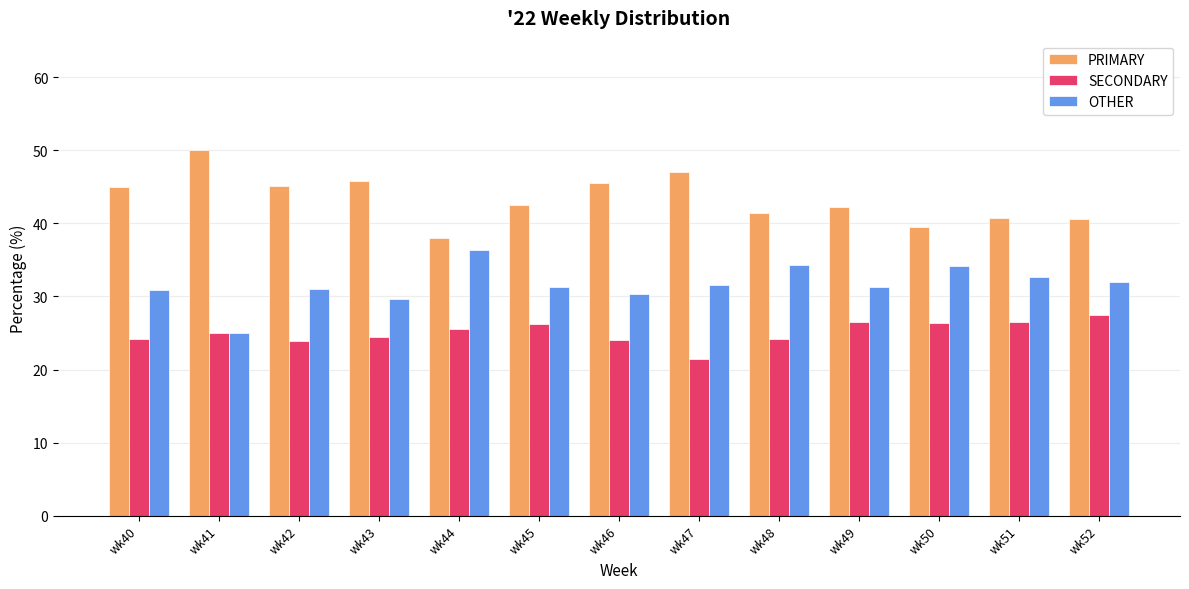

What is the spread (max minus min) of values at wk40?

20.7